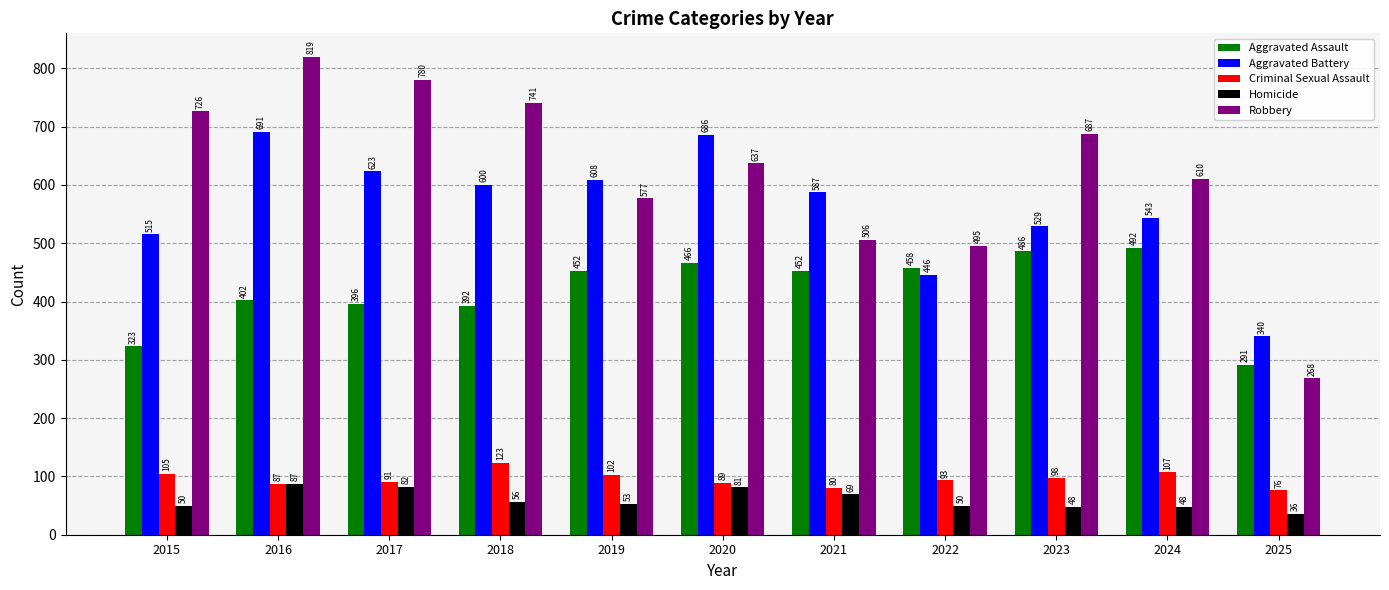

What is the total value across all series at 2019?

1792